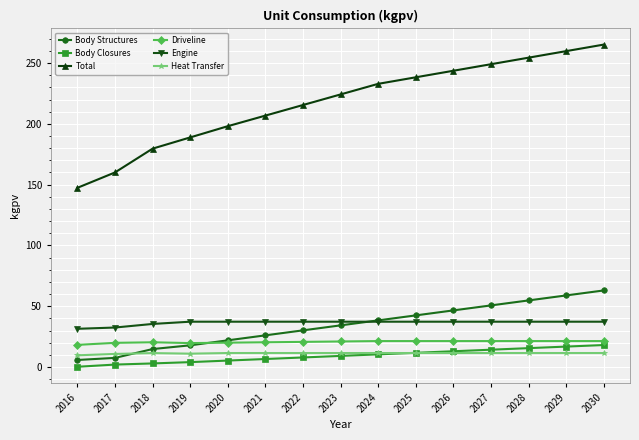

True or false: Total and Body Structures cross at least once.

False